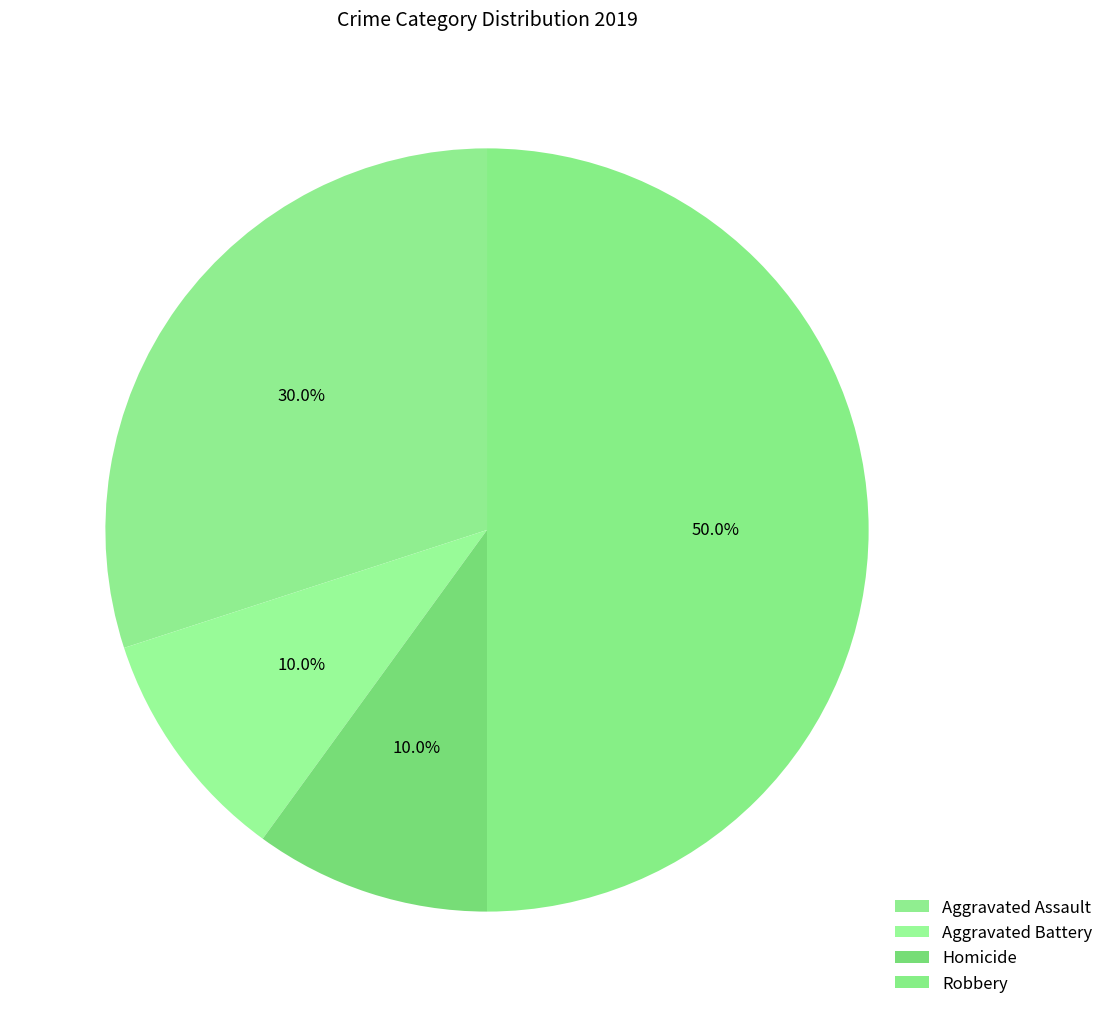

Does Robbery account for over 50% of the chart?

No